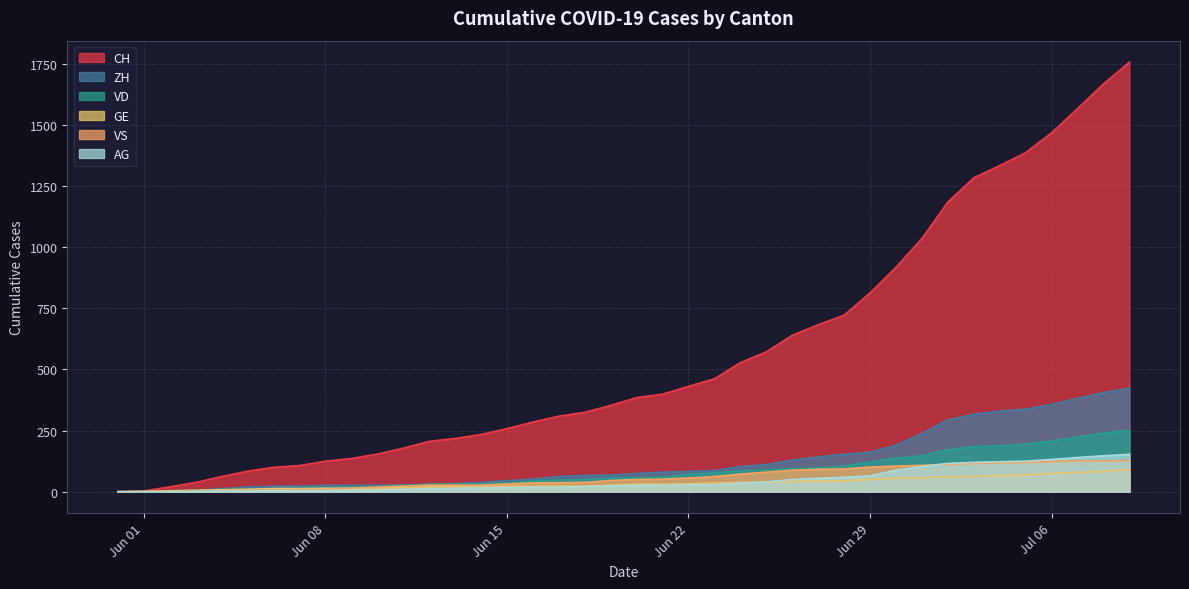

How many lines are shown in the chart?

6